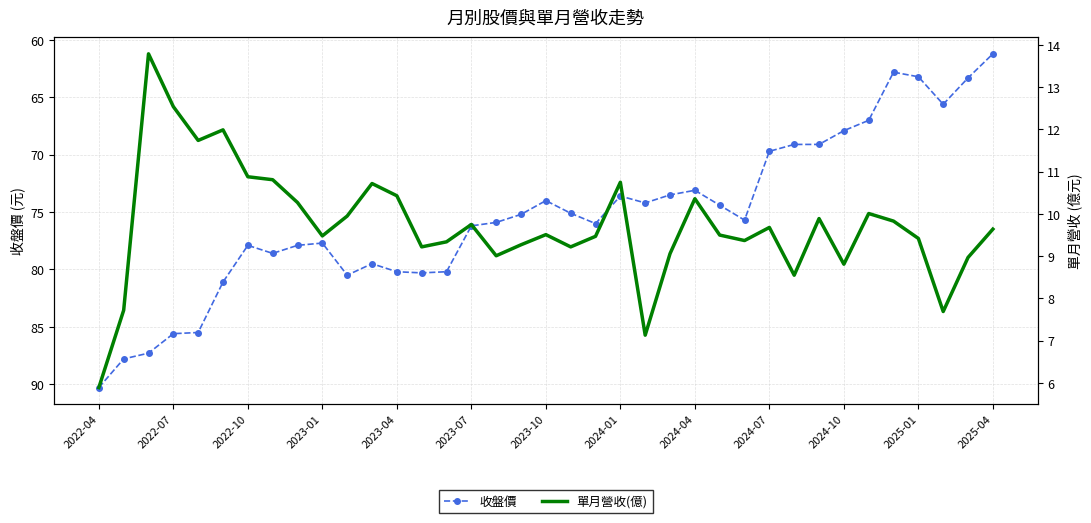

How many interior local valleys does the 單月營收(億) series have?

10